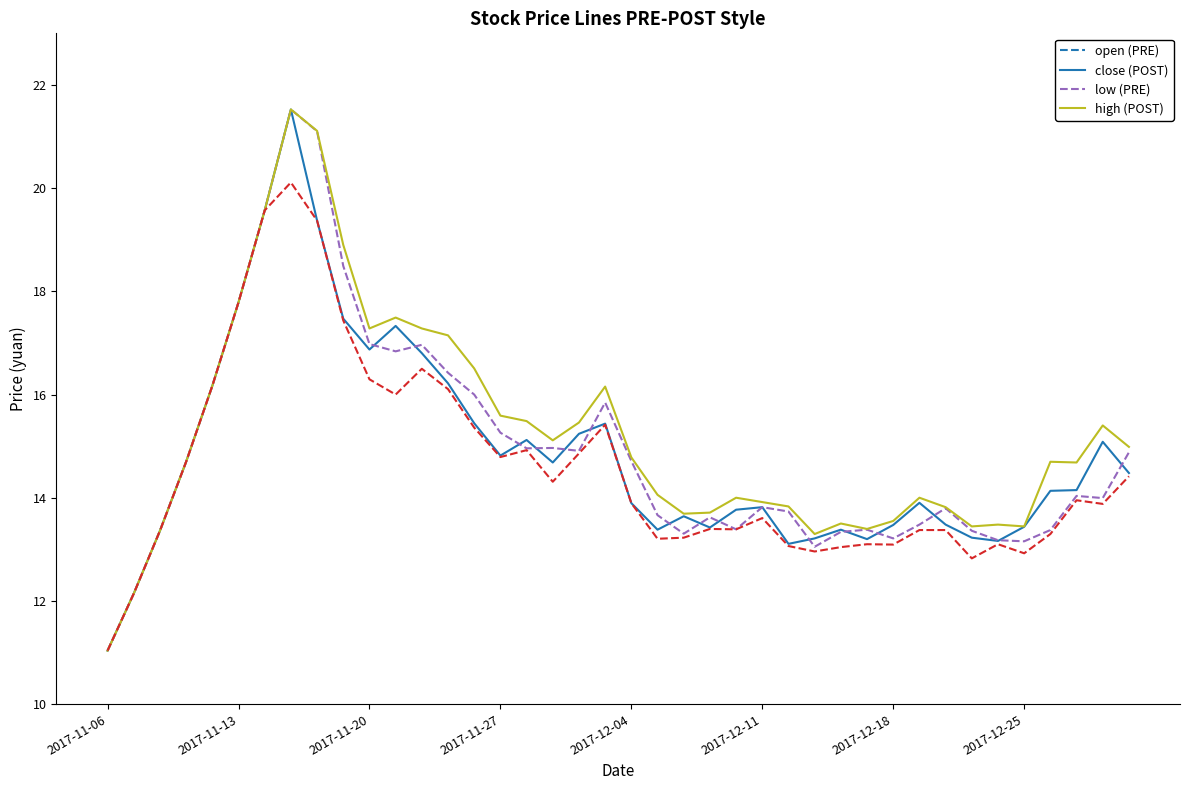

What is the minimum value shown in the chart?

11.0